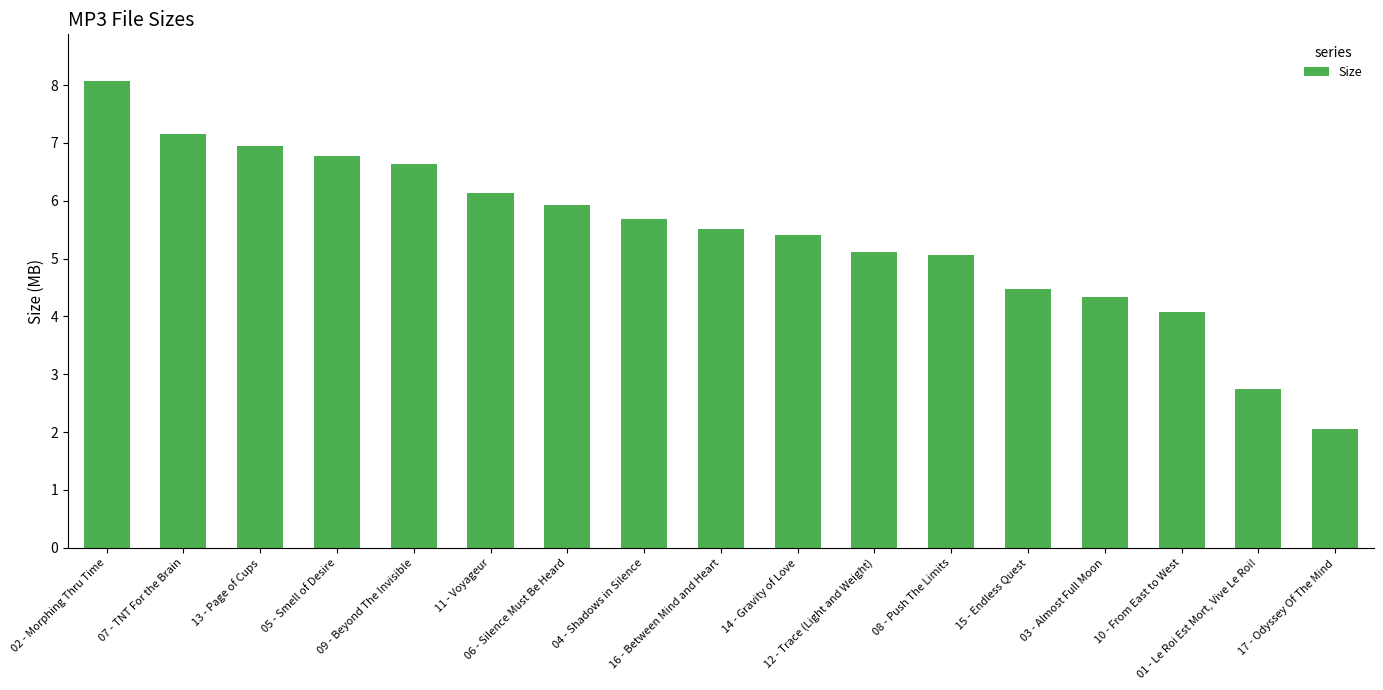

How many data points are less than 5?

5